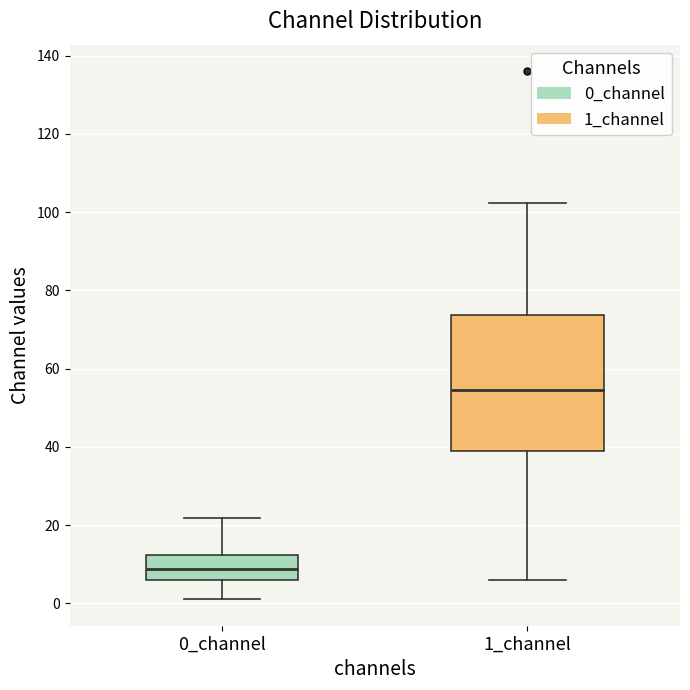

Which box is the tallest, from its lower edge to its upper edge?

1_channel